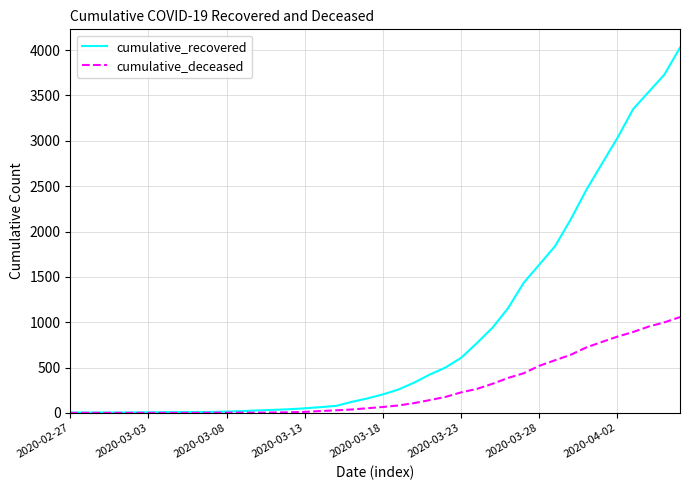

Which series has the largest total across all categories?

cumulative_recovered